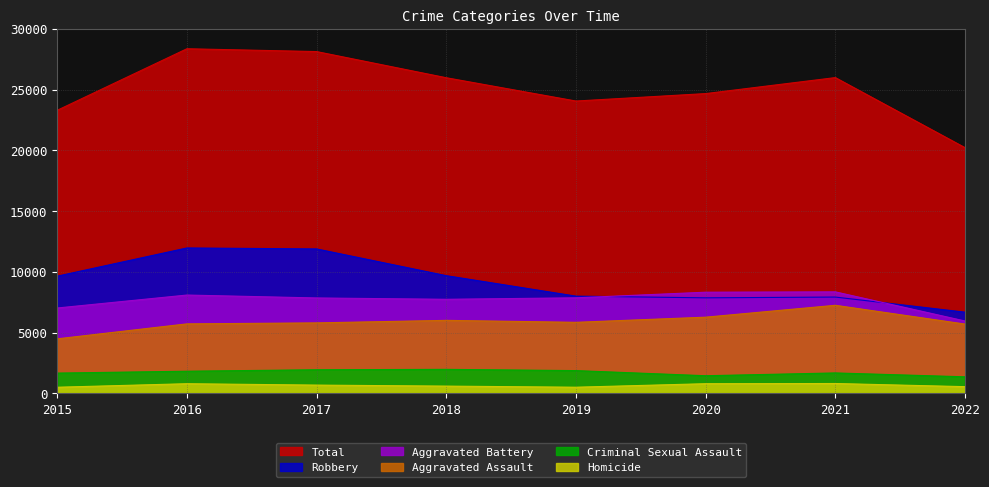

Does the chart have visible grid lines?

Yes